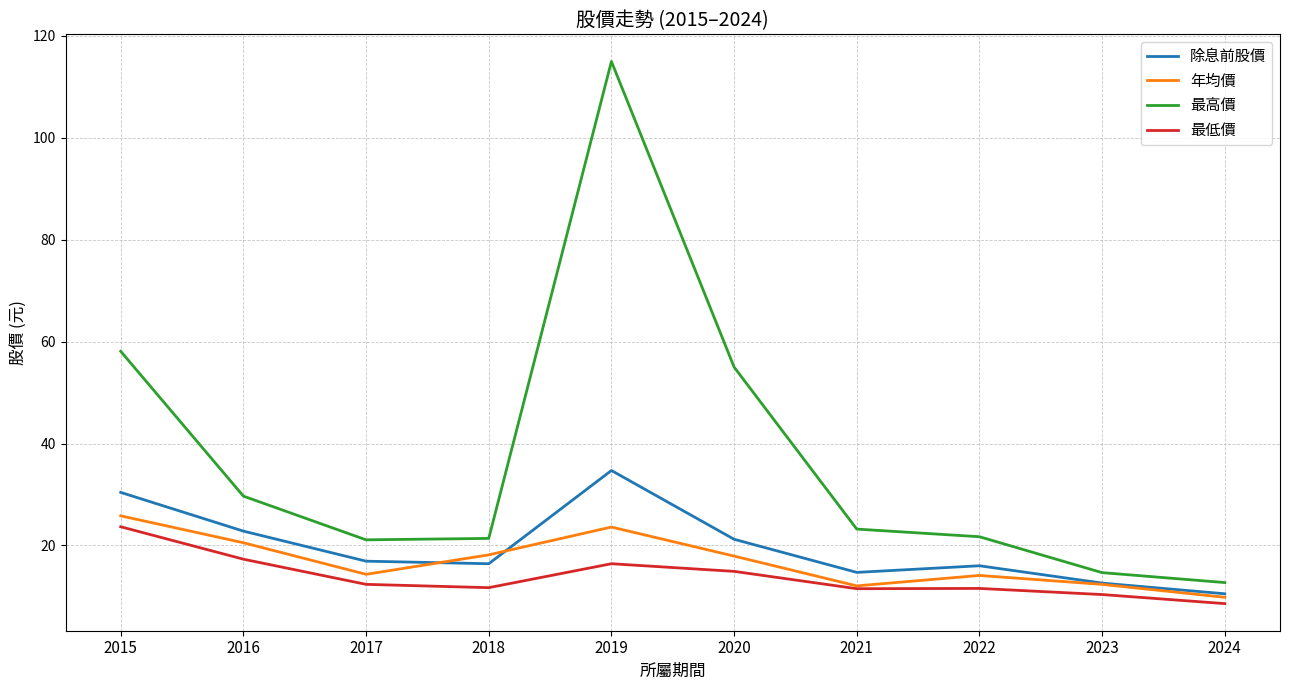

Which series has the largest total across all categories?

最高價